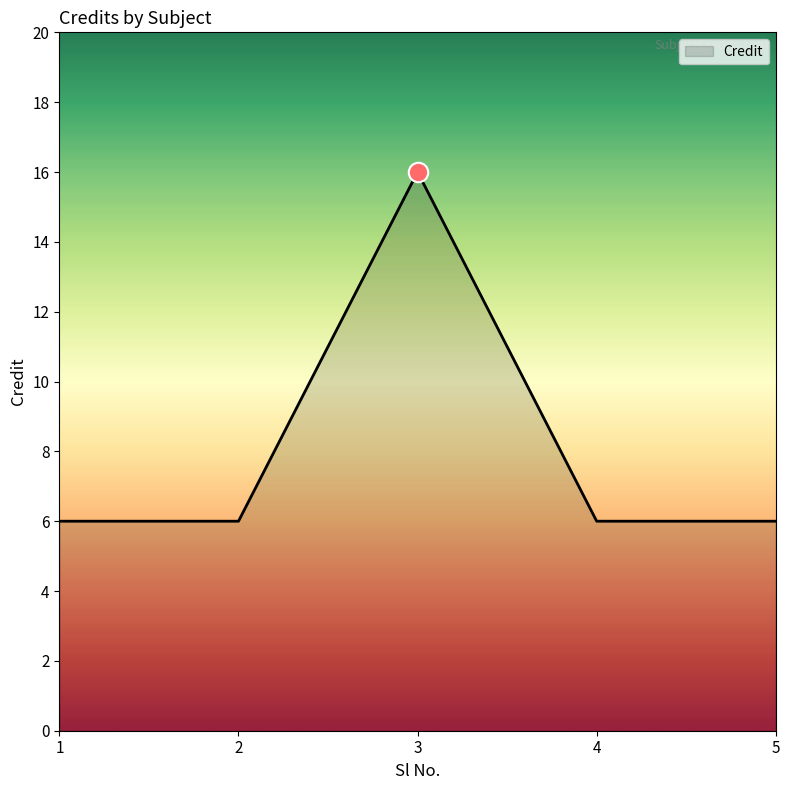

The value at 3 is 16. True or false?

True